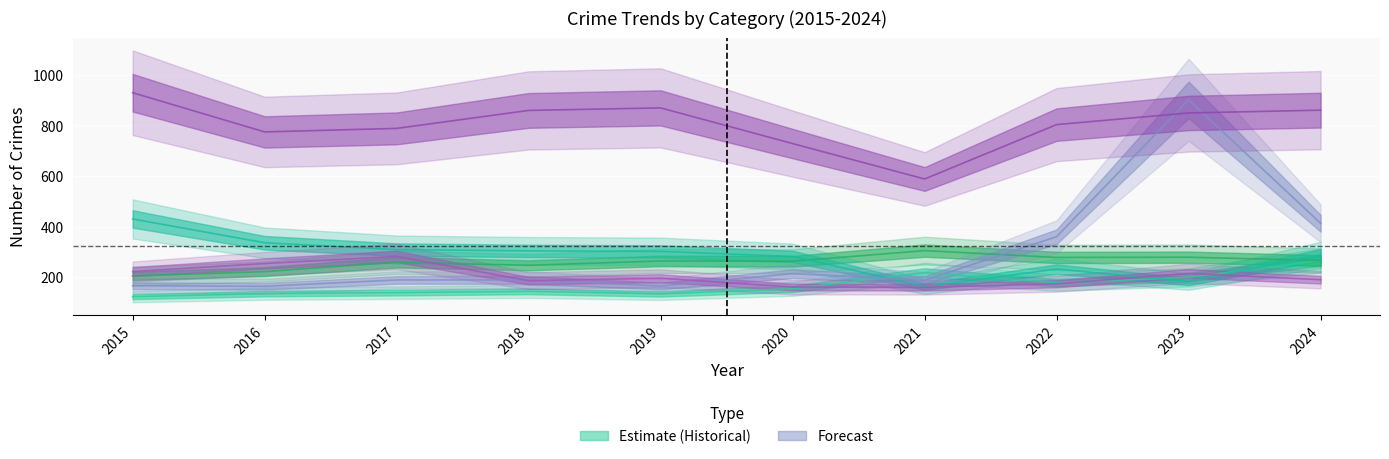

Which category has the highest value across all series?

2015